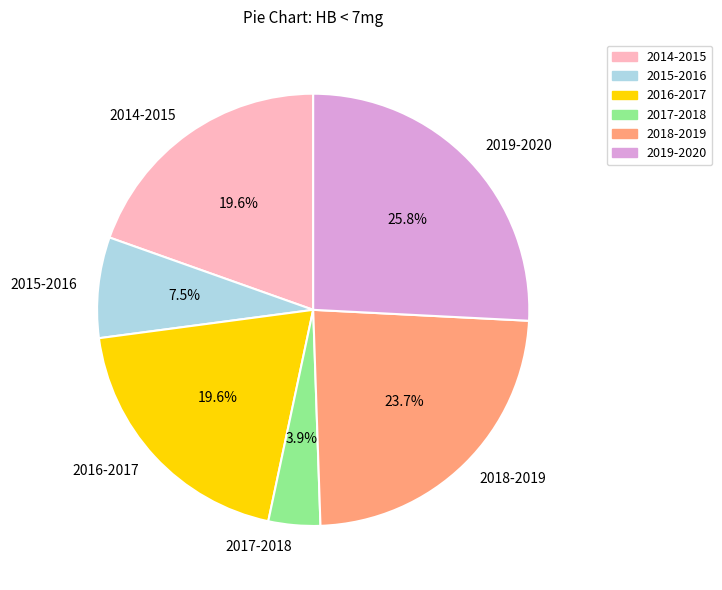

To the nearest percent, what percentage of the pie is 2017-2018?

4%